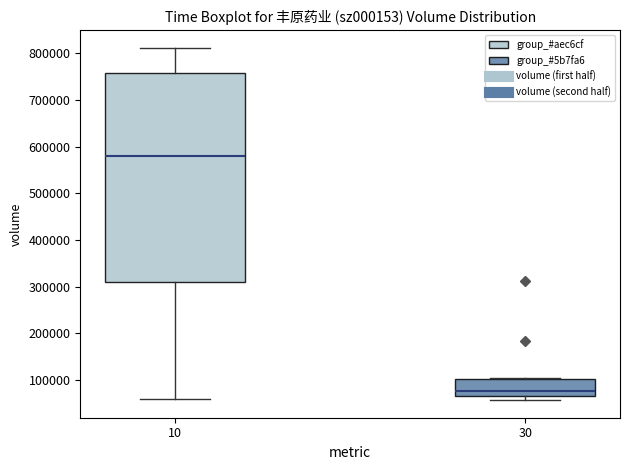

Where is the upper edge of the box at x = 10 on the y-axis? The values are not printed on the chart, so give them approximately, as read against the axis.

760000